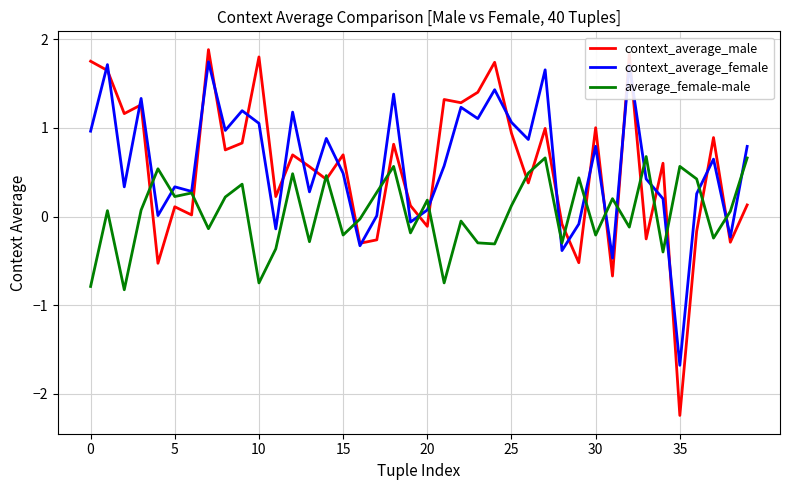

What is the minimum value shown in the chart?

-2.2